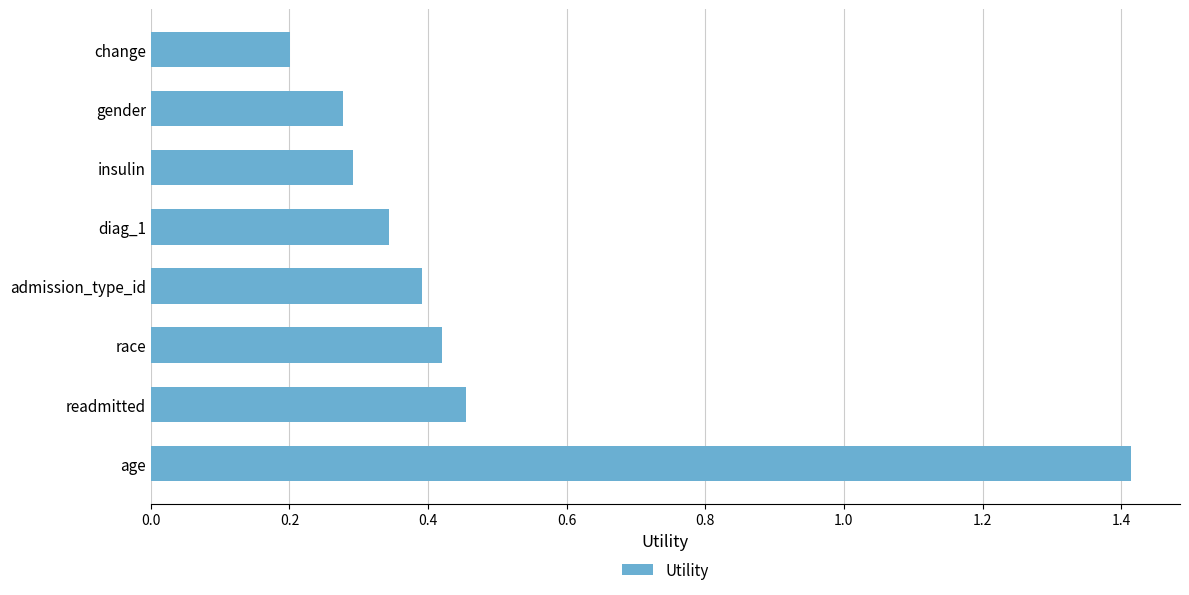

The value at change is 0.2. True or false?

True